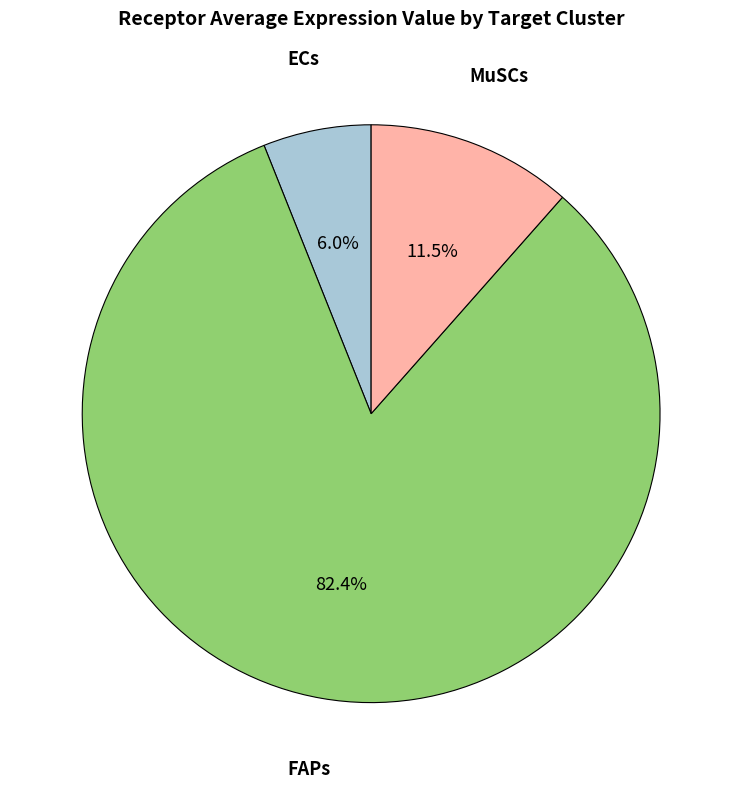

What percentage is the ECs slice, to the nearest percent?

6%